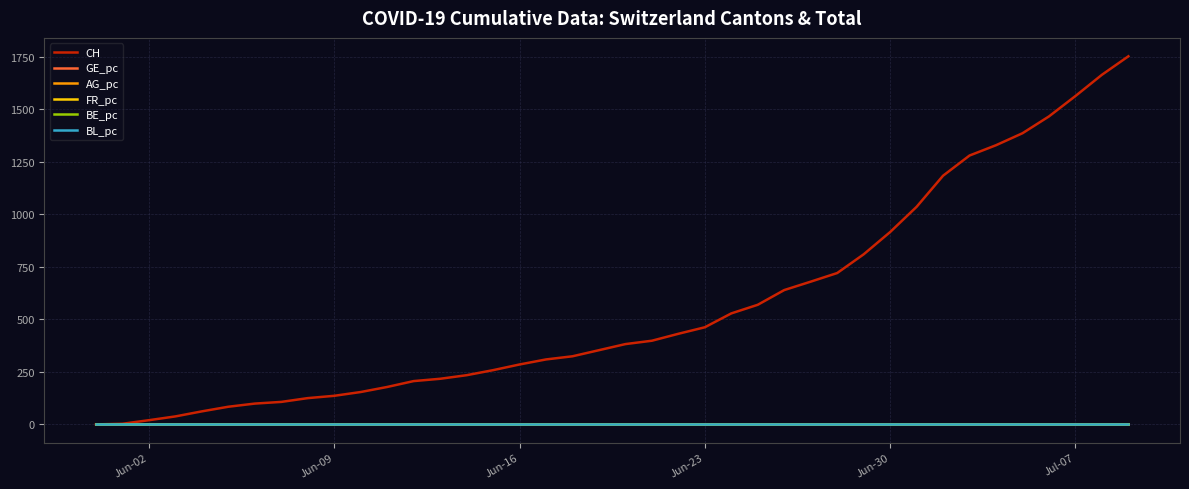

What is the greatest value displayed?

1751.0